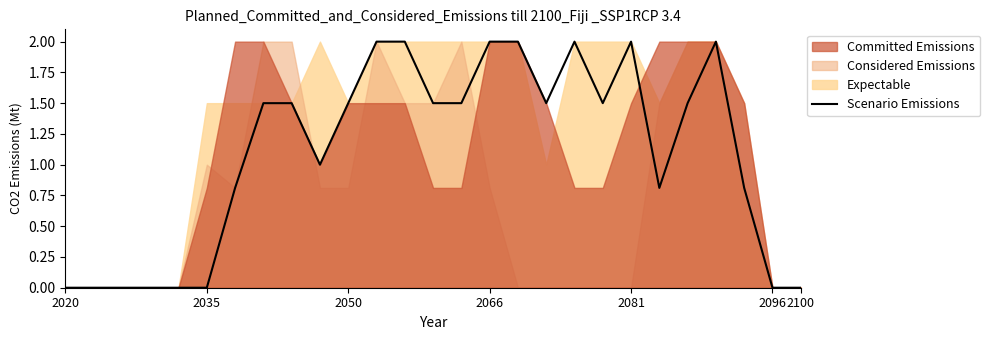

How many points are higher than both their immediate neighbors (excluding endpoints)?

3